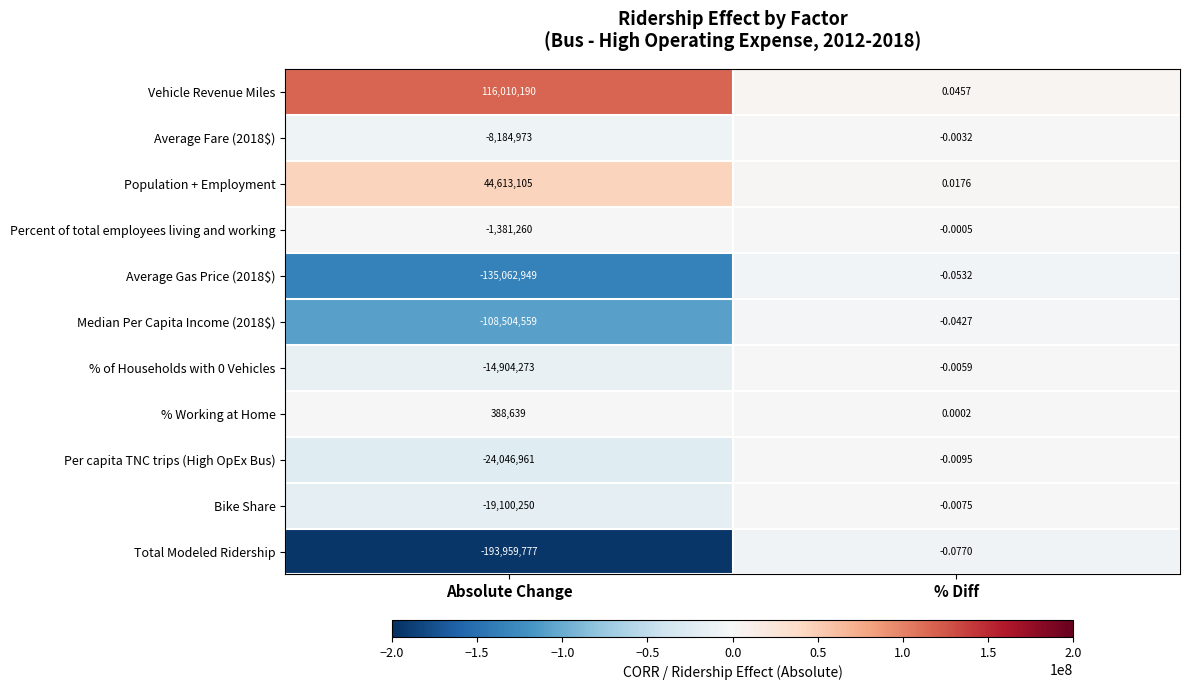

What is the minimum value shown in the chart?

-193959777.0